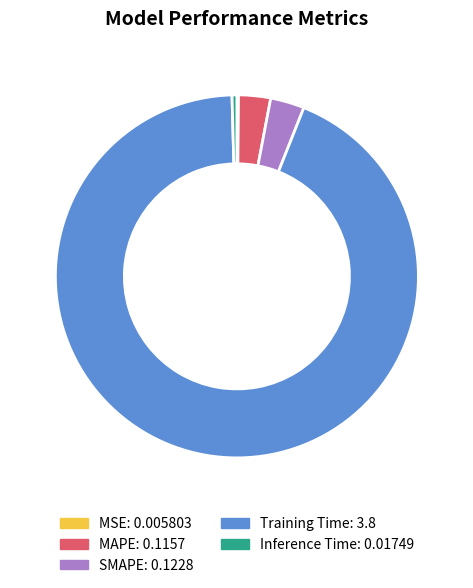

Which slice represents more than half of the pie?

Training Time